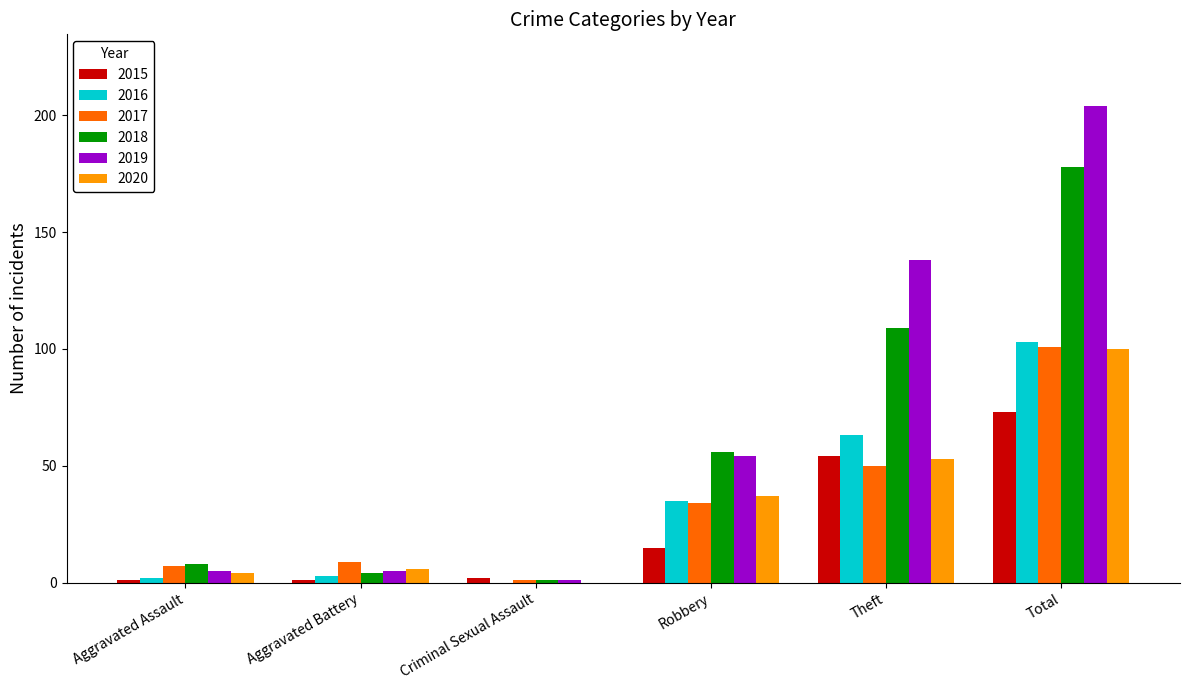

Is it true that 2015 equals 73 at Total?

True